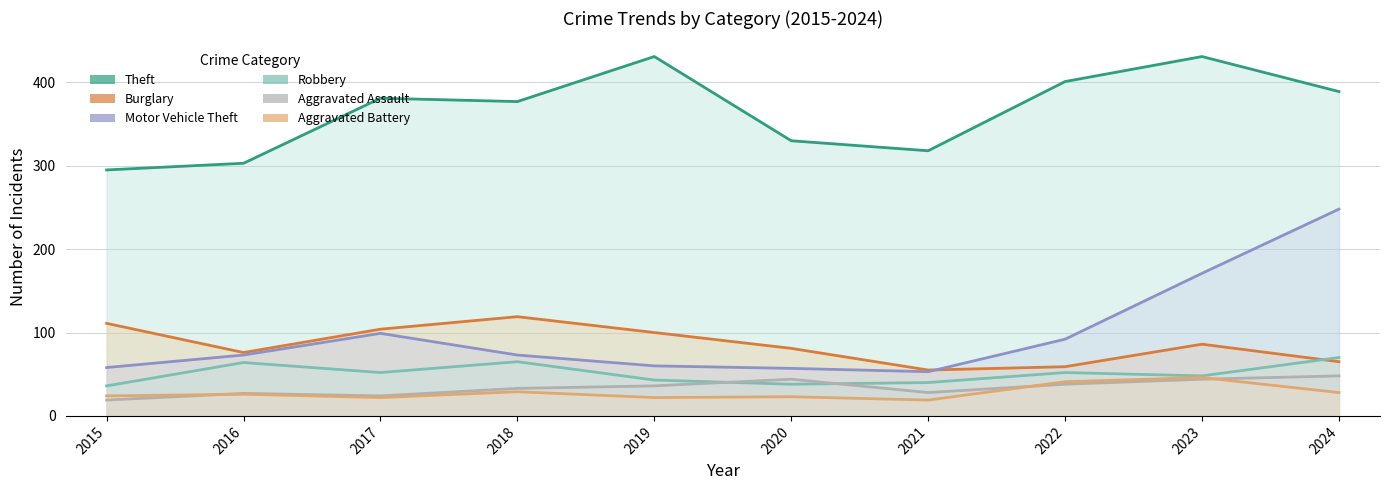

Reading left to right, what are all the values shown in this chart?

Theft: 295	303	381	377	431	330	318	401	431	389
Burglary: 111	76	104	119	100	81	55	59	86	65
Motor Vehicle Theft: 58	73	99	73	60	57	53	92	171	248
Robbery: 36	64	52	65	43	38	40	52	48	70
Aggravated Assault: 19	27	24	33	36	44	28	38	44	48
Aggravated Battery: 24	26	22	29	22	23	19	41	46	28